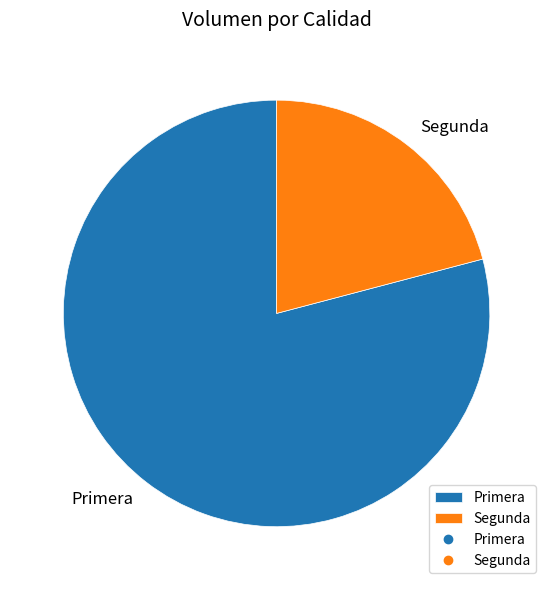

Count the number of slices in the pie.

2